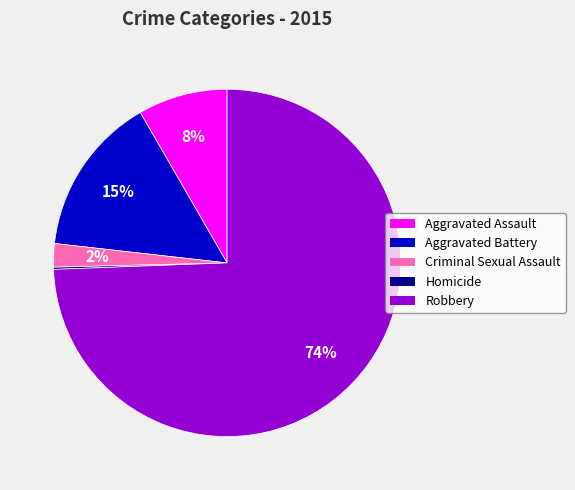

Do Criminal Sexual Assault and Aggravated Assault together represent more than half of the pie?

No